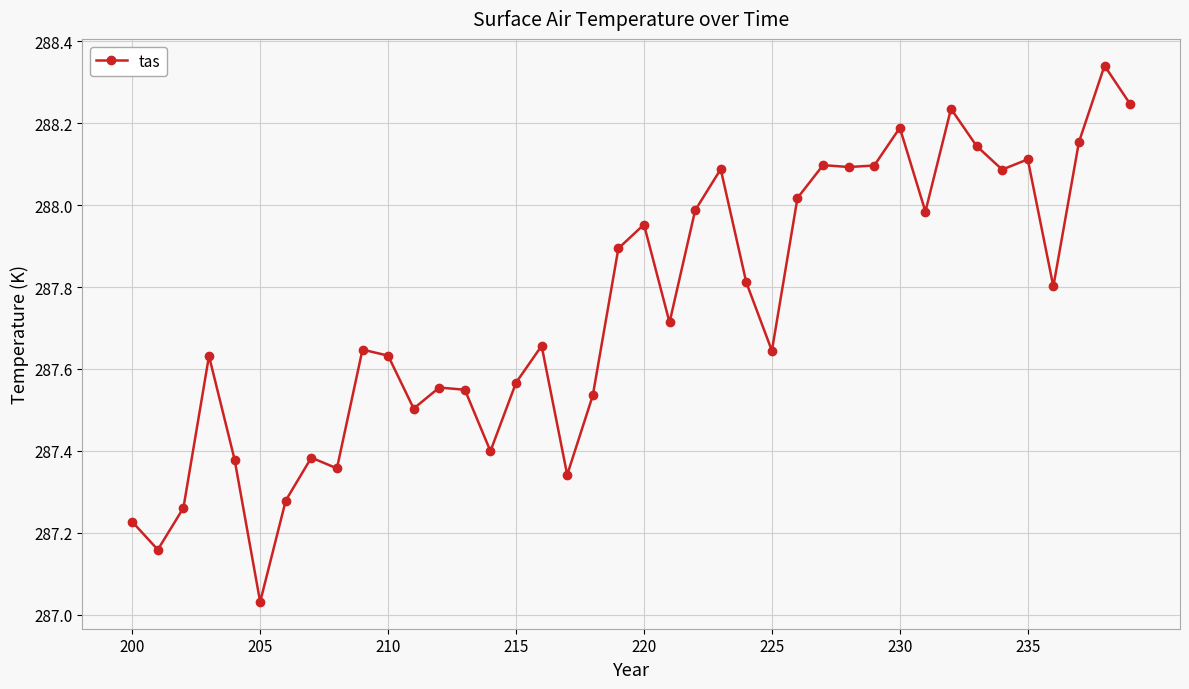

True or false: there are more than 1 points higher than both neighbors.

True